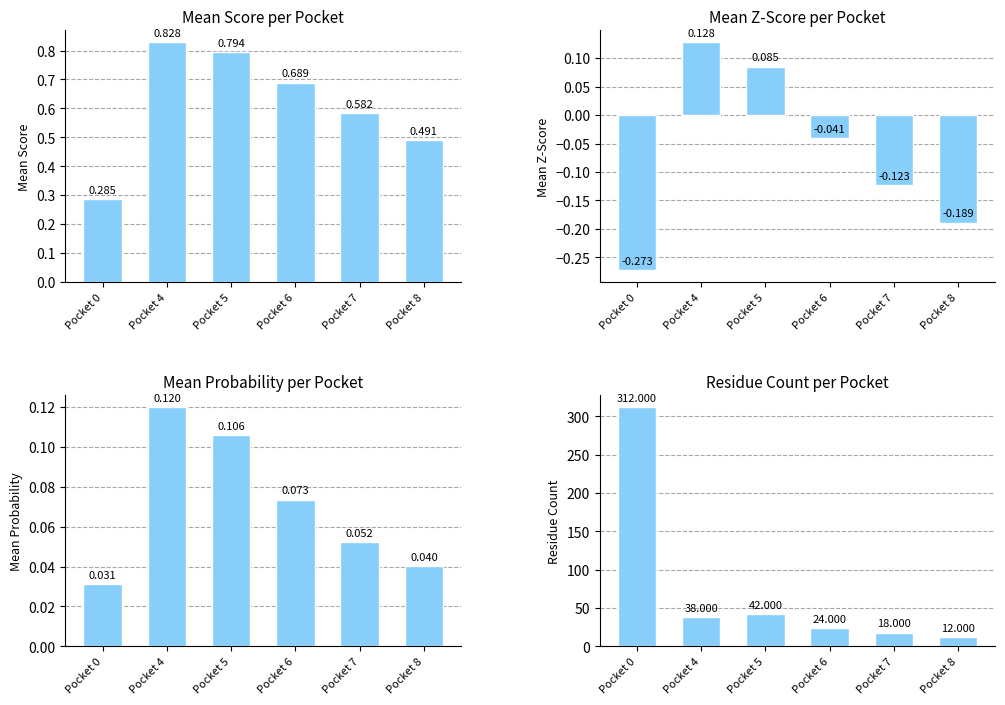

What is the spread (max minus min) of values at Pocket 7?

18.1